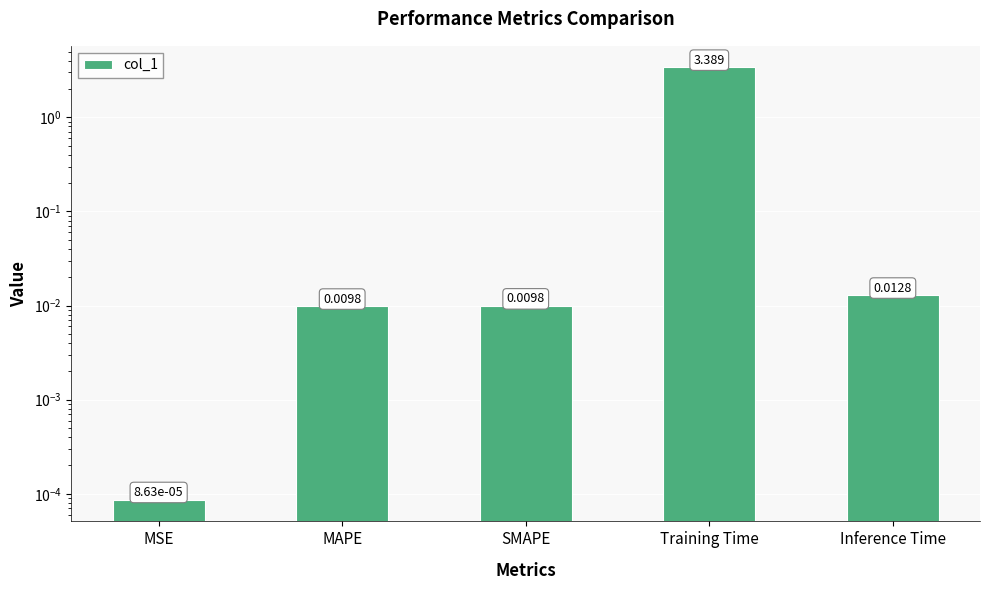

Are the bars grouped side by side (vs. stacked)?

No